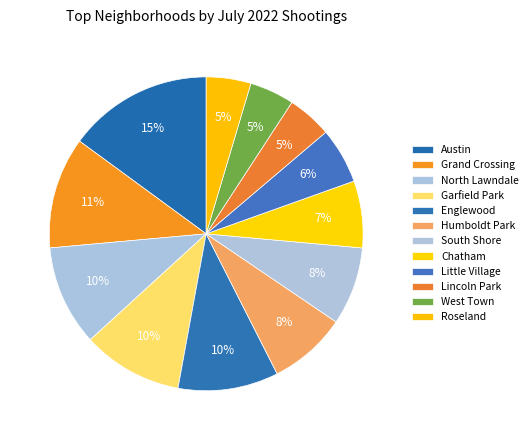

Rank the categories by value from highest to lowest.

Austin, Grand Crossing, North Lawndale, Garfield Park, Englewood, Humboldt Park, South Shore, Chatham, Little Village, Lincoln Park, West Town, Roseland